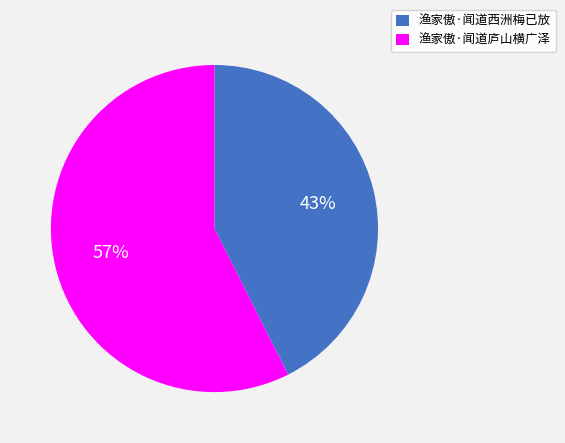

To the nearest percent, what portion does 渔家傲·闻道西洲梅已放 represent?

43%